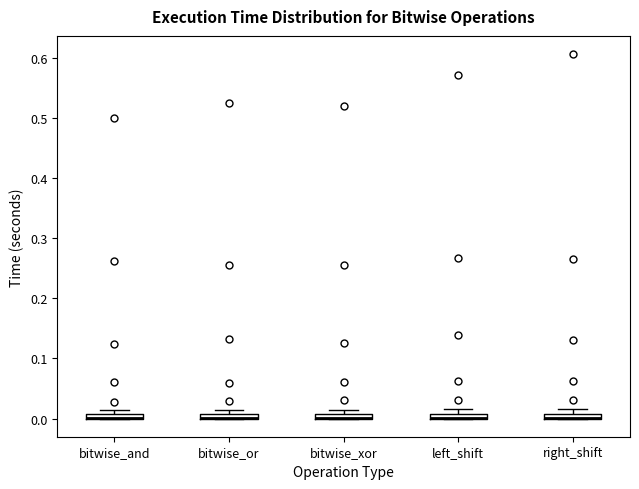

Where is the upper edge of the box for bitwise_or on the y-axis? The values are not printed on the chart, so give them approximately, as read against the axis.

0.01